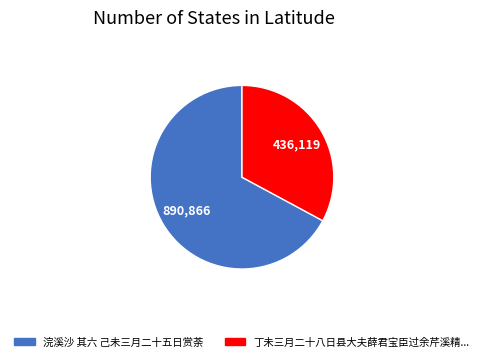

Does any single category account for the majority?

Yes